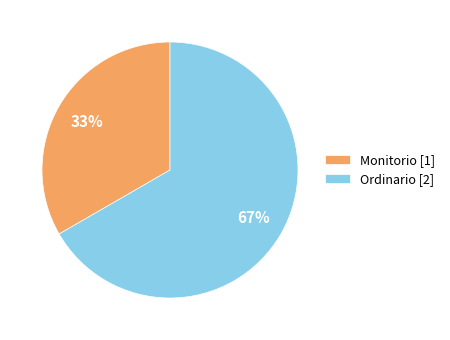

To the nearest percent, what is the average slice percentage?

50%